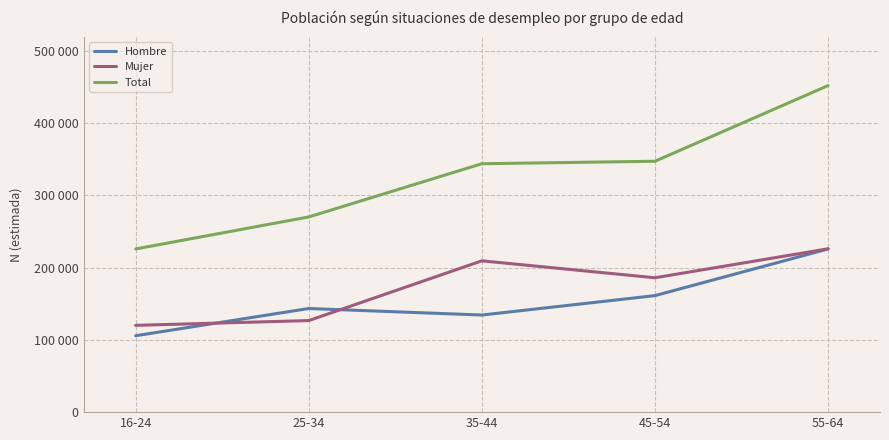

Is this an area chart (filled region under the line)?

No